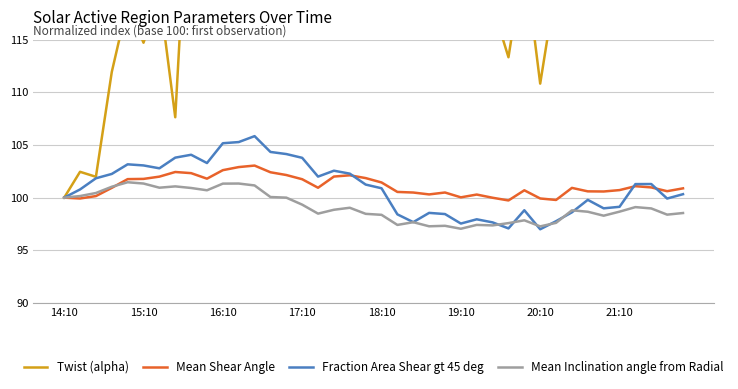

What is the value of the Mean Inclination angle from Radial point at the 27th from the left?

97.4